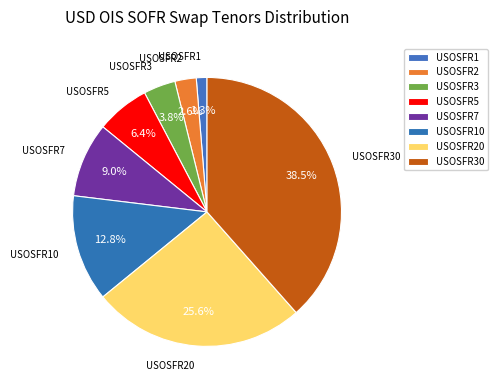

True or false: USOSFR1 accounts for 1% of the total.

True